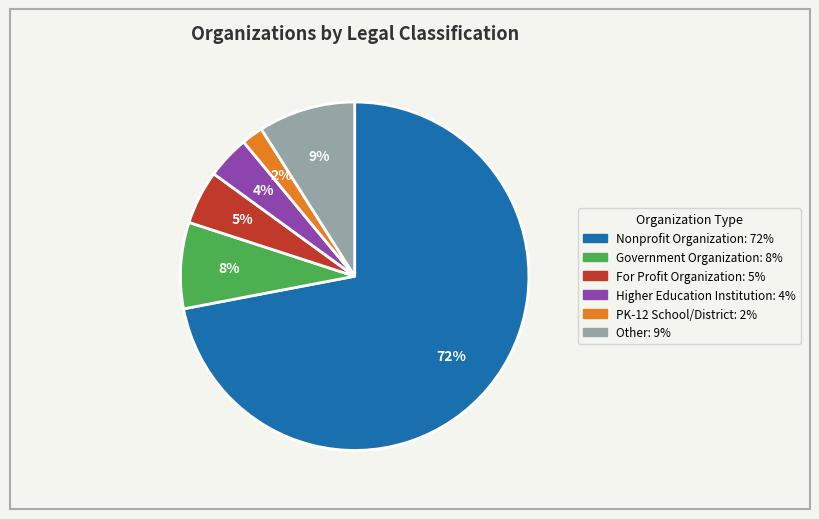

To the nearest percent, what is the combined percentage of Nonprofit Organization and Higher Education Institution?

76%